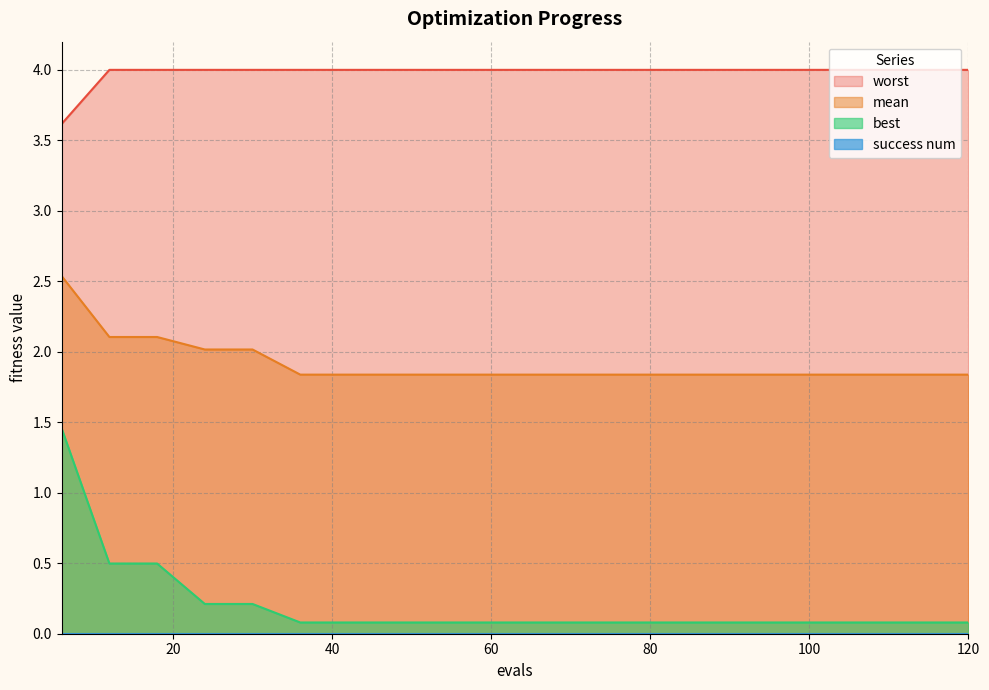

True or false: worst has a value of 6.2 at 108.

False